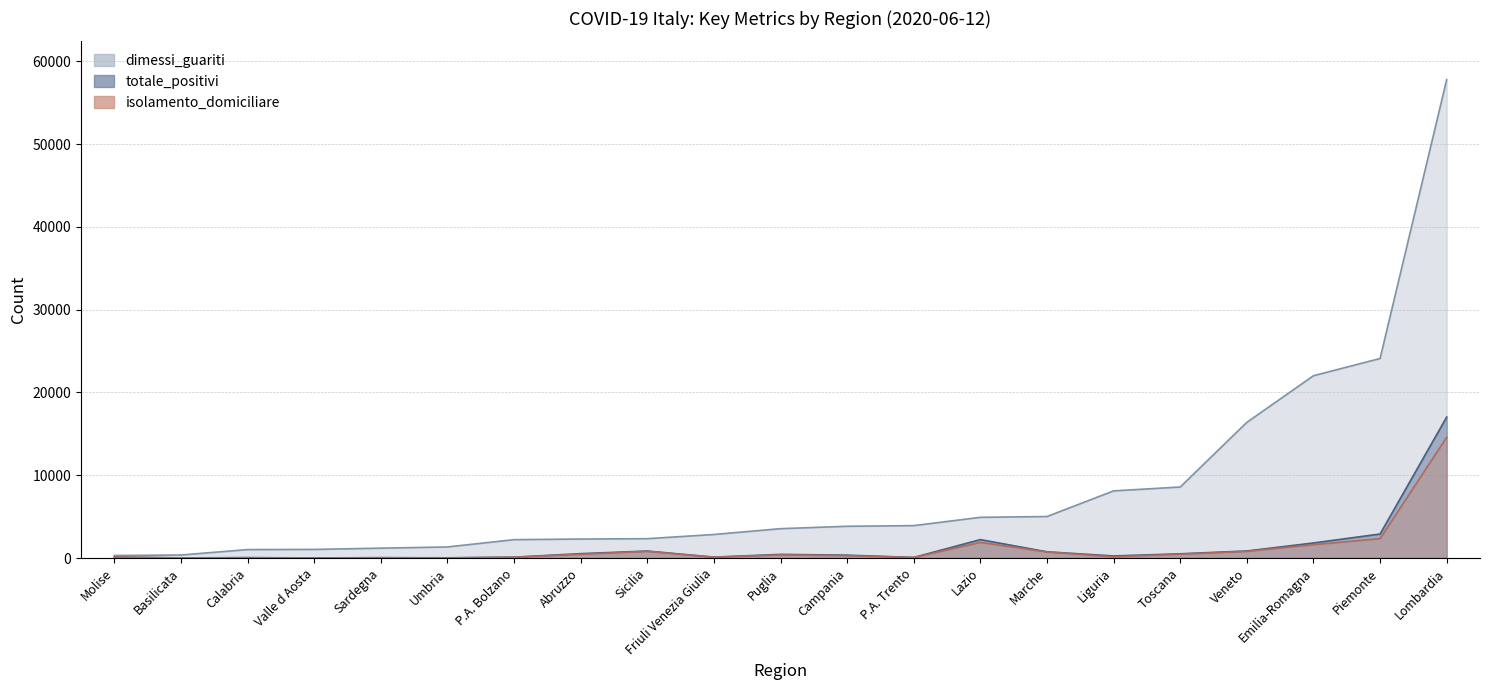

Between Sardegna and Veneto, which series saw the biggest shift?

dimessi_guariti